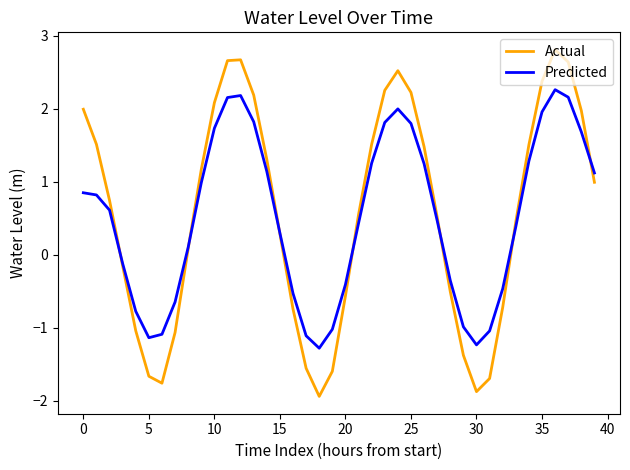

How many positive values does the Actual series have?

25